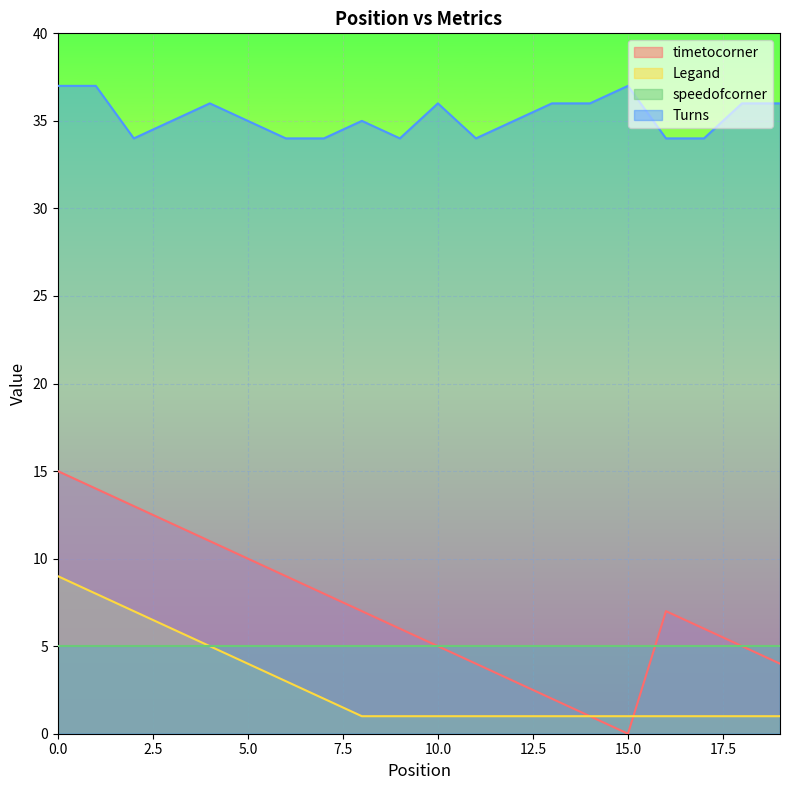

Rank the series by their maximum value, from highest to lowest.

Turns, timetocorner, Legand, speedofcorner